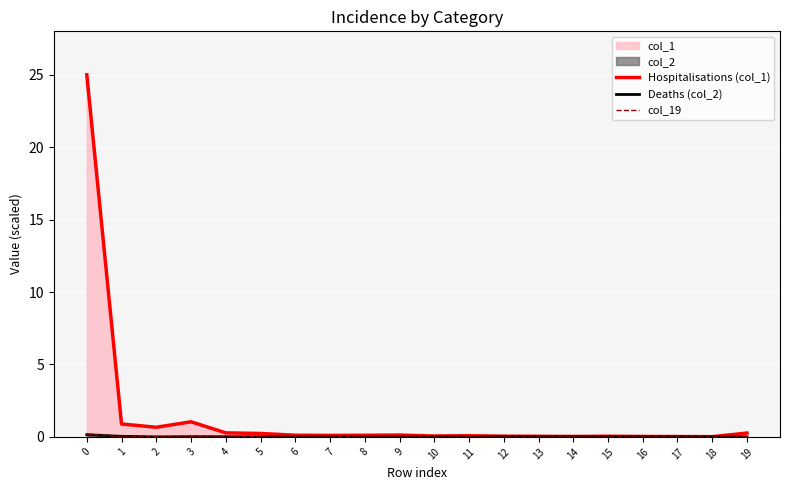

How many lines are shown in the chart?

3